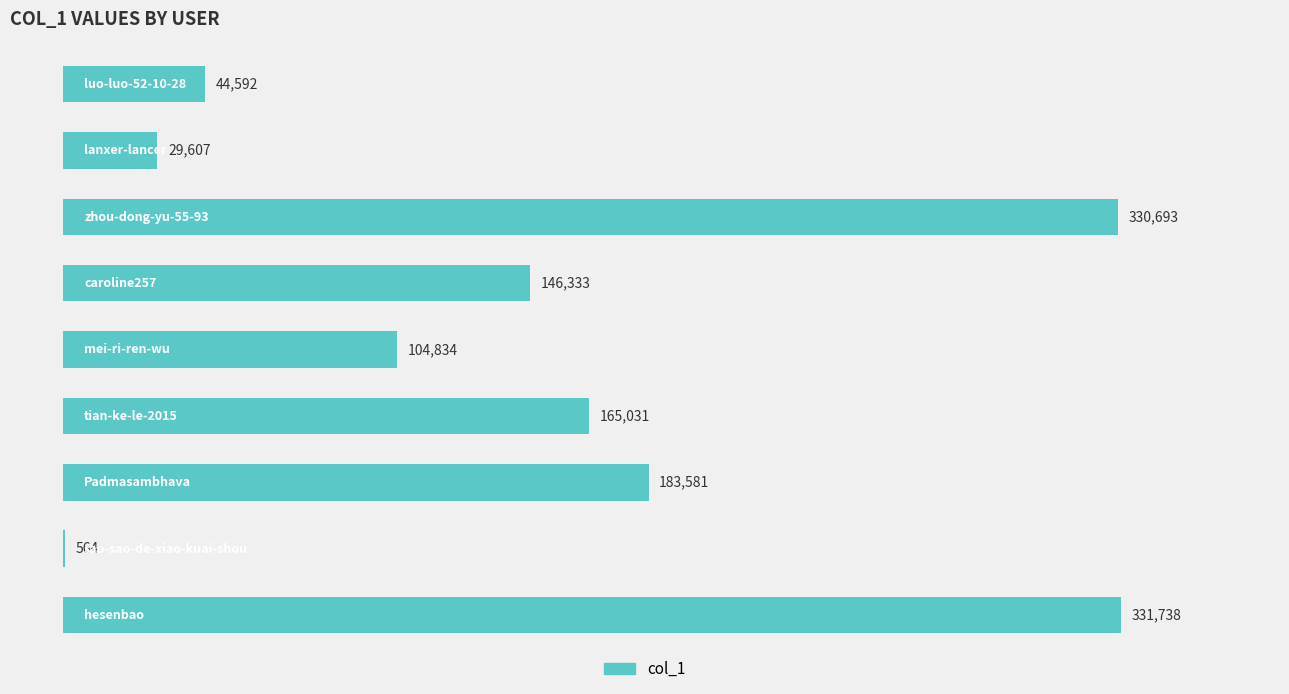

What is the sum of all values?

1336973